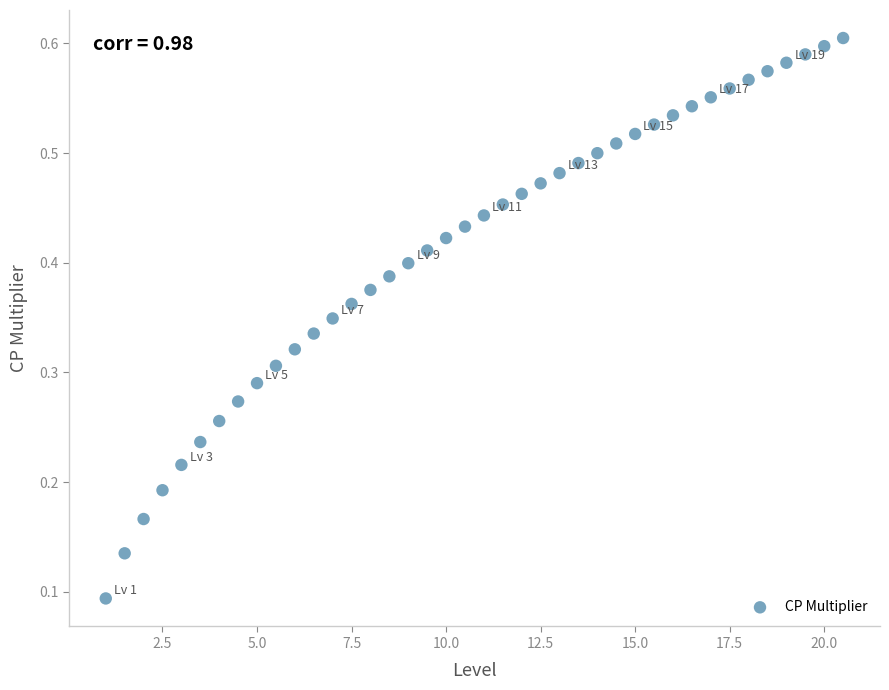

What is the range of X values (max minus min)?

19.5